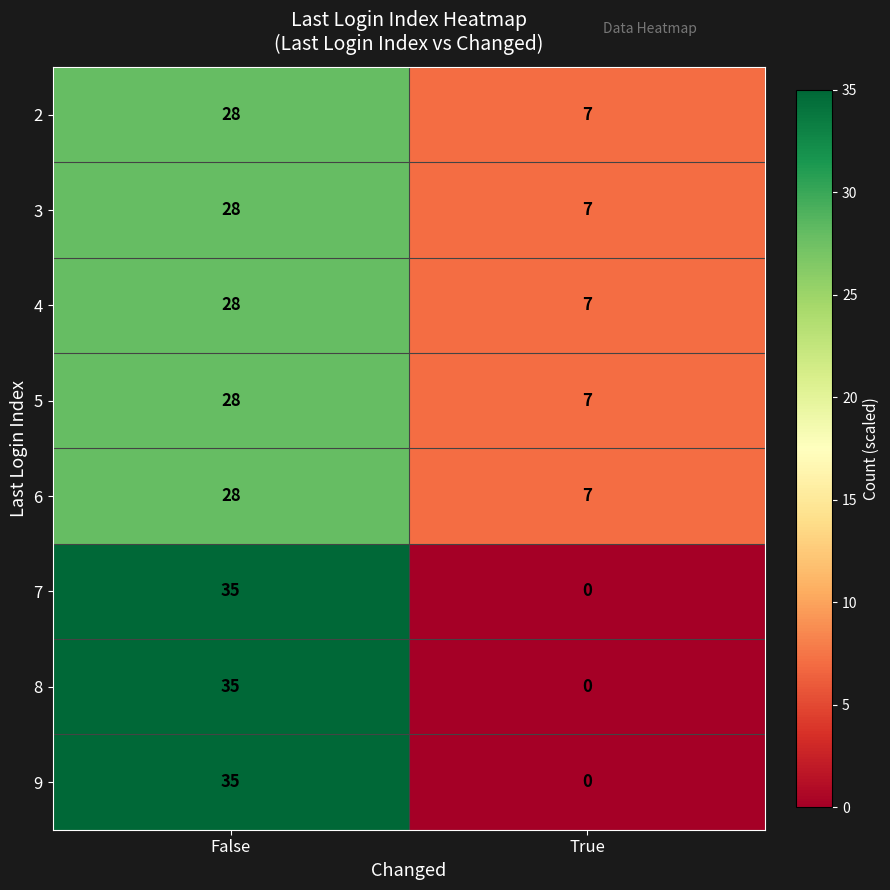

Reading left to right, list all the values displayed in this chart.

2: False=28	True=7
3: False=28	True=7
4: False=28	True=7
5: False=28	True=7
6: False=28	True=7
7: False=35	True=0
8: False=35	True=0
9: False=35	True=0